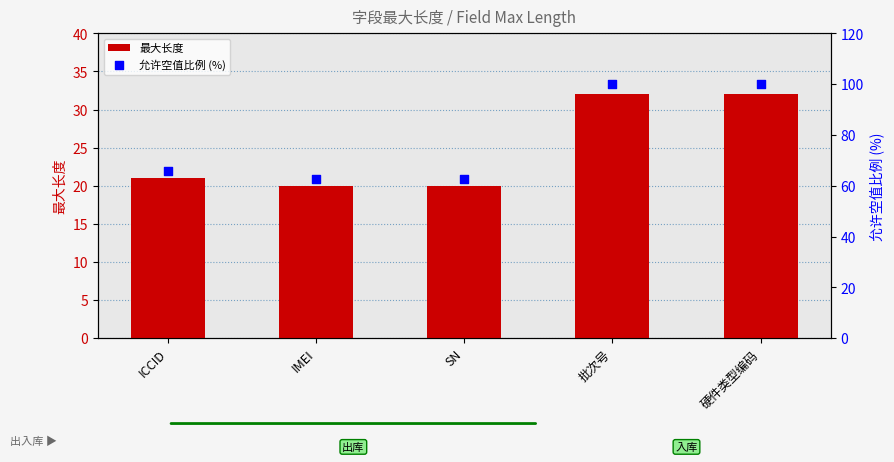

At how many categories does at least one series exceed 67?

2